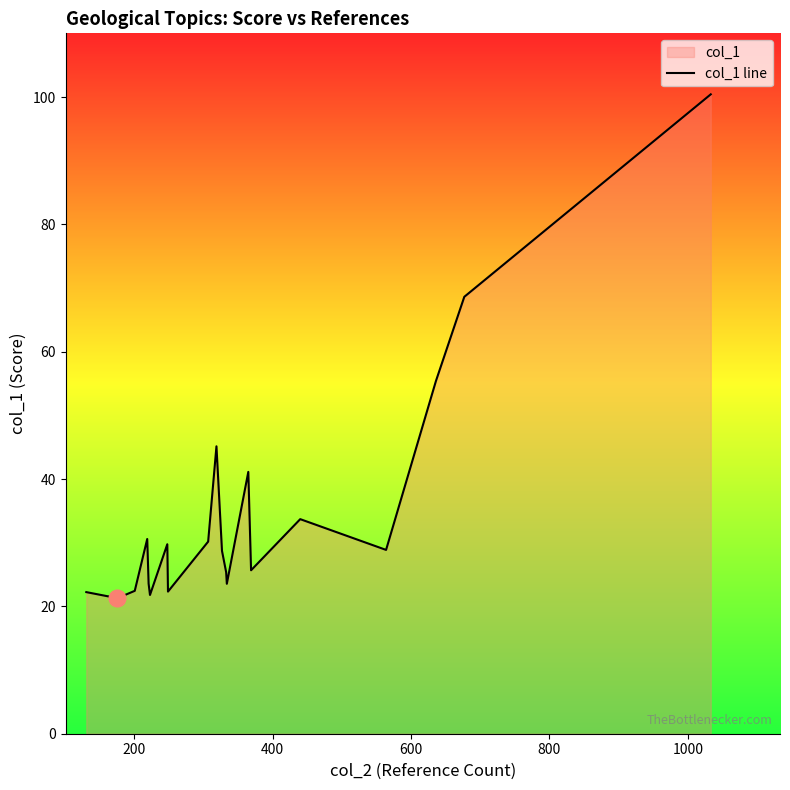

How many interior local valleys (lower than both neighbors) does the data have?

6